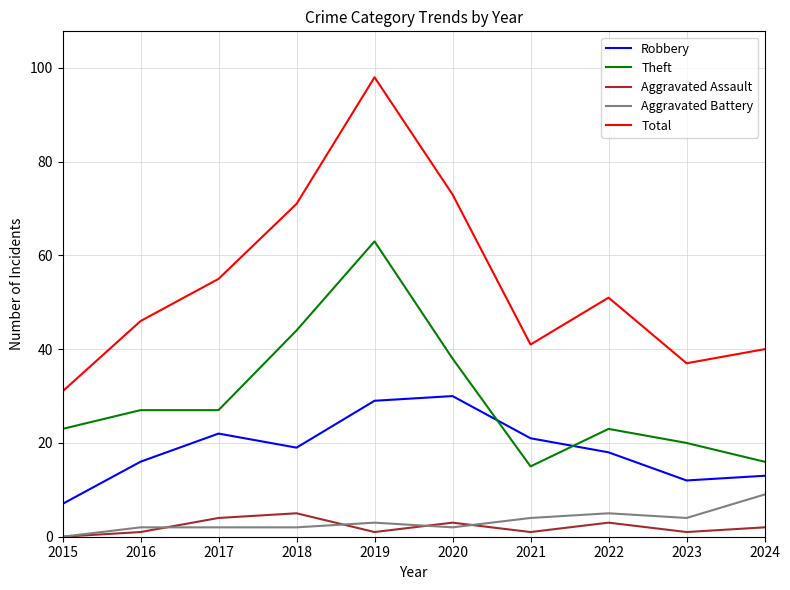

Which series changed the most between 2018 and 2022?

Theft